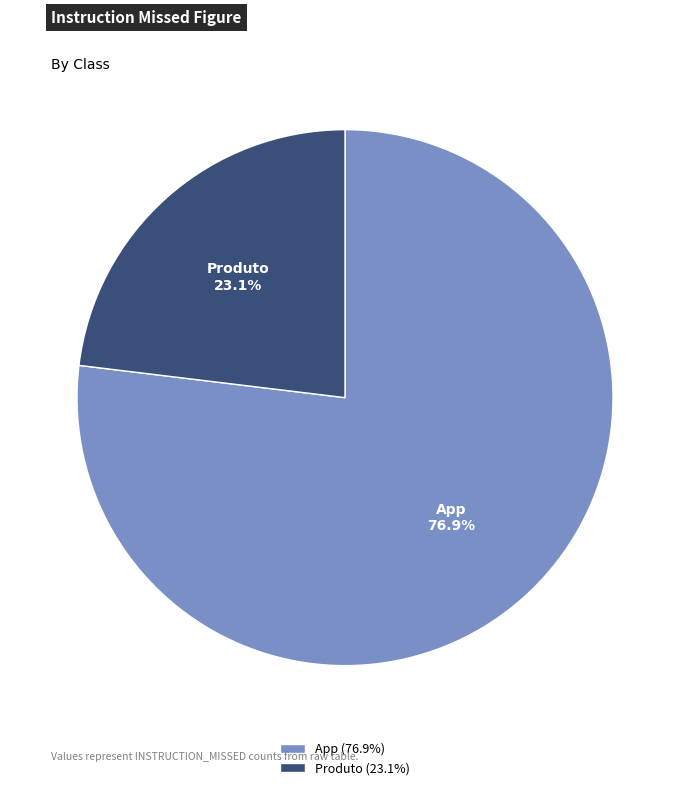

What percentage do Produto and App together represent?

100.0%